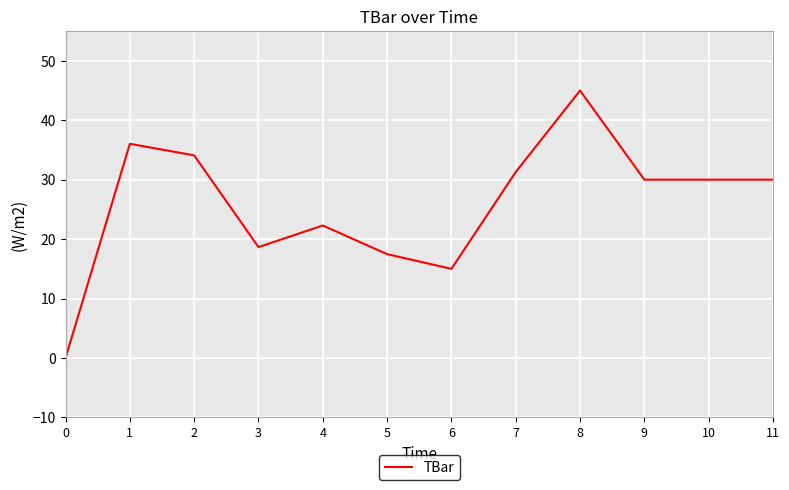

What is the difference between the maximum and minimum values?

45.0